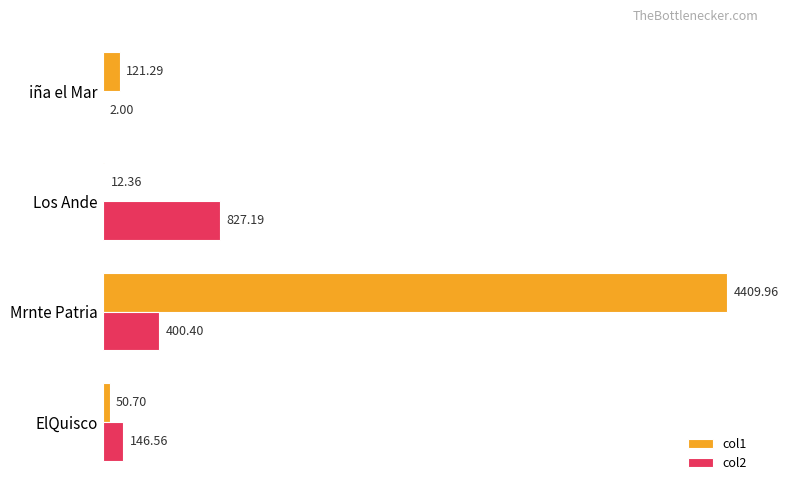

What is the sum of the col1 values at ElQuisco and Mrnte Patria?

4460.7